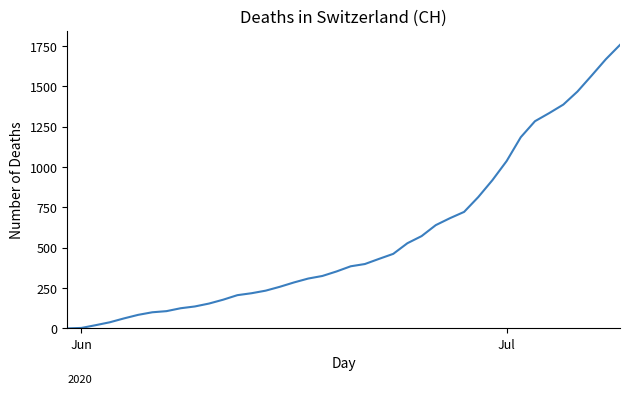

What is the greatest value displayed?

1757